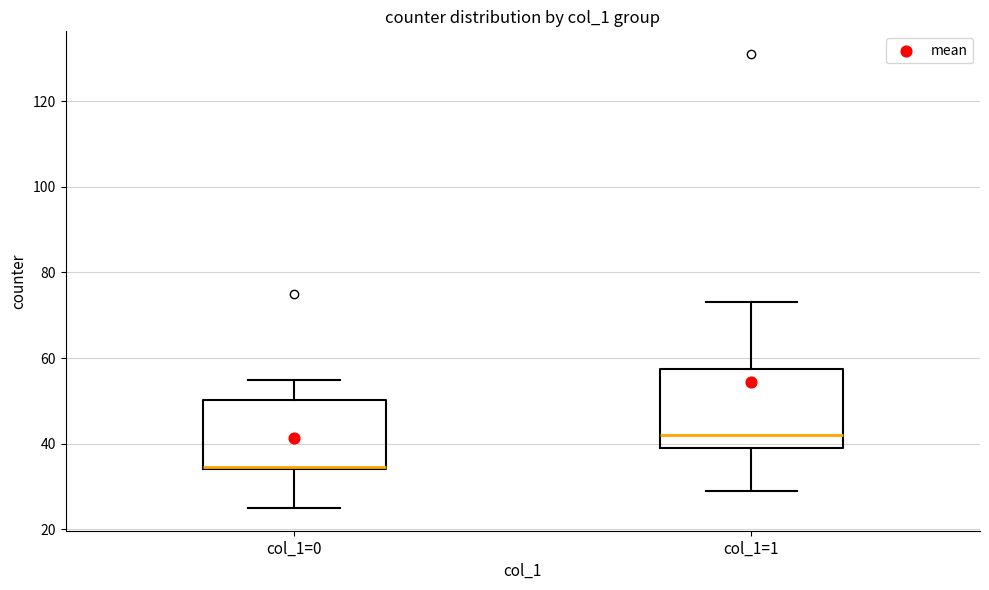

Which box has the lowest median line?

col_1=0